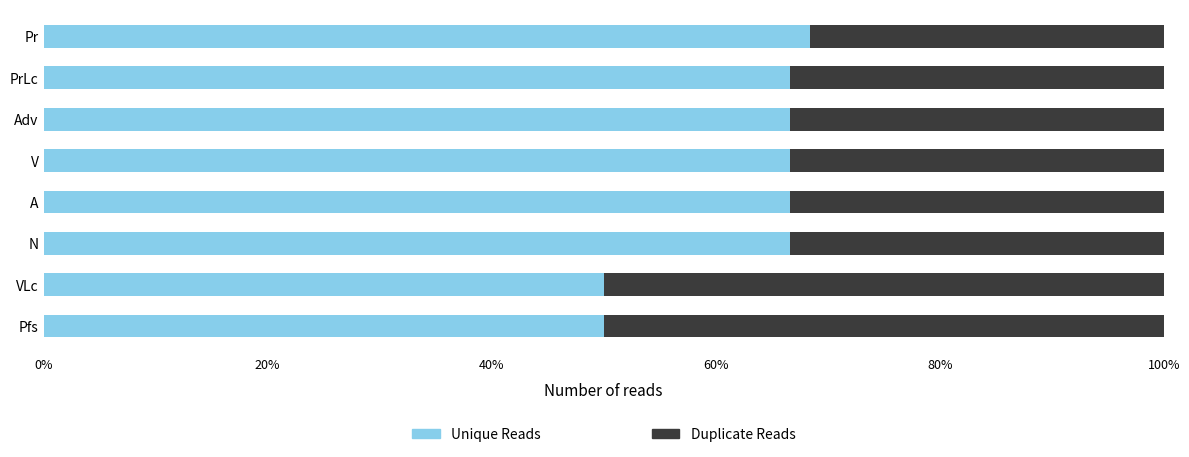

What are all the series names shown in the legend?

Unique Reads, Duplicate Reads